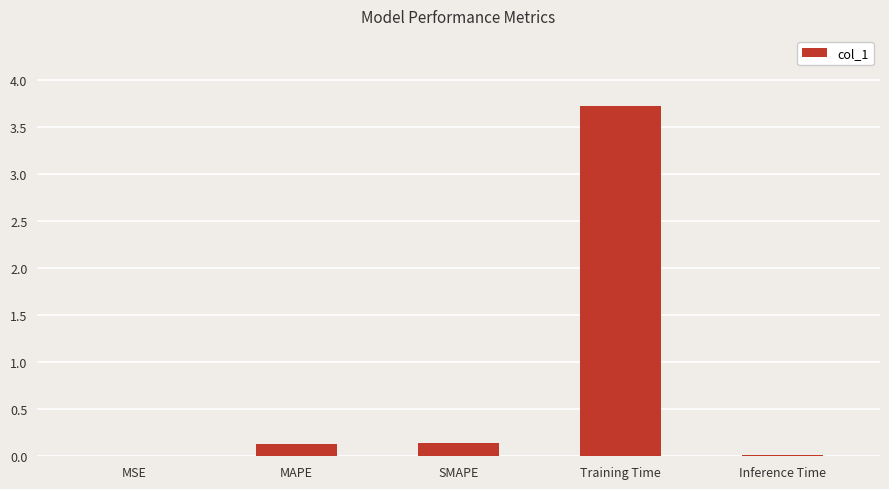

Is it true that the value at Training Time is 1.4?

False